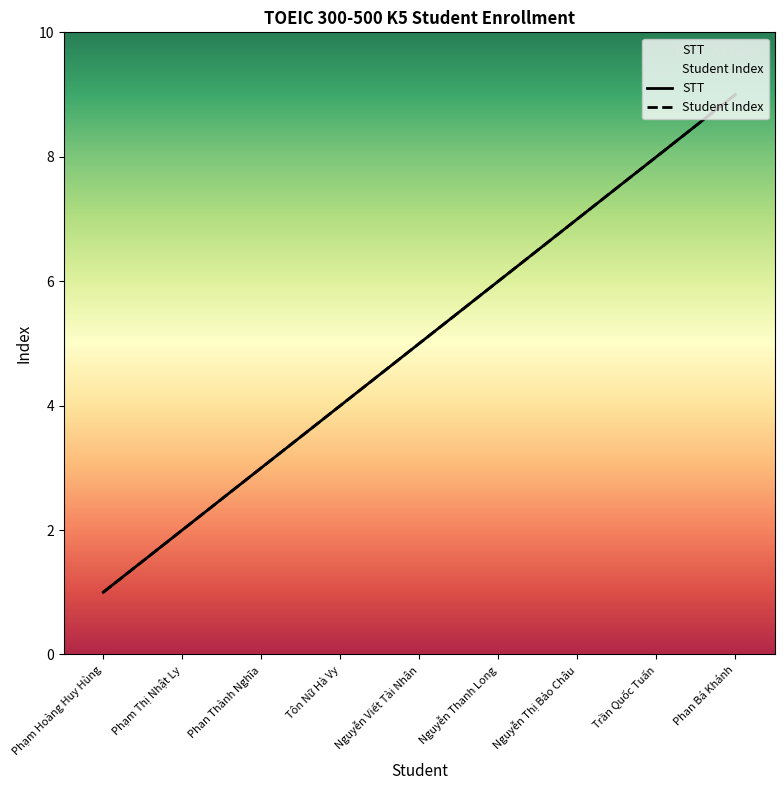

What is the label of the 1st point from the right?

Phan Bá Khánh